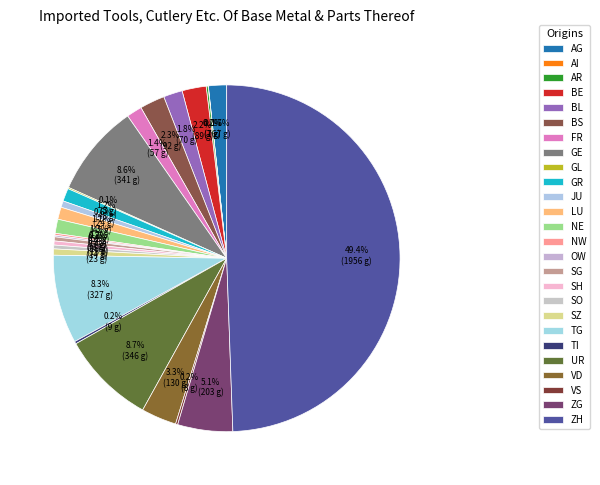

Combined, what portion of the pie is SG and GR?

1.6%